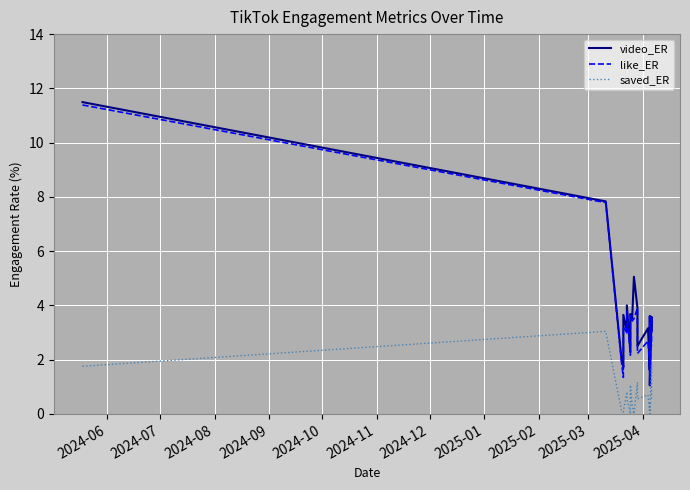

Which series changed the most between 2024-07 and 2024-08?

like_ER